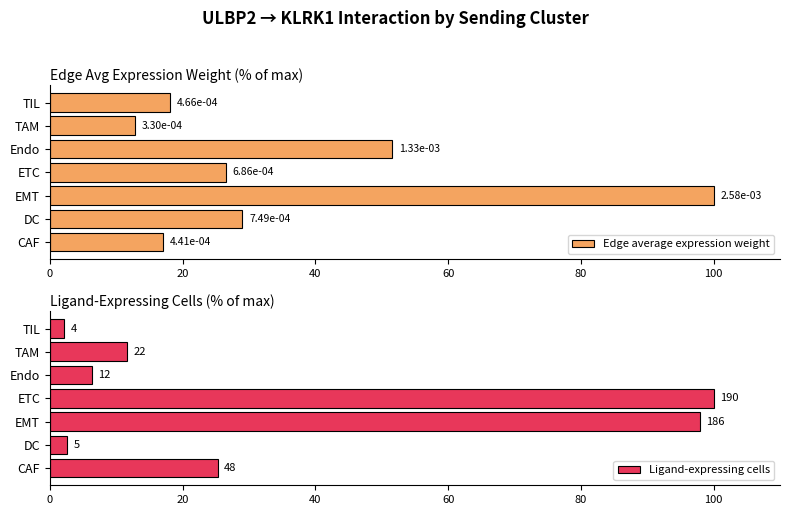

Between EMT and TAM, which series saw the biggest shift?

Edge average expression weight